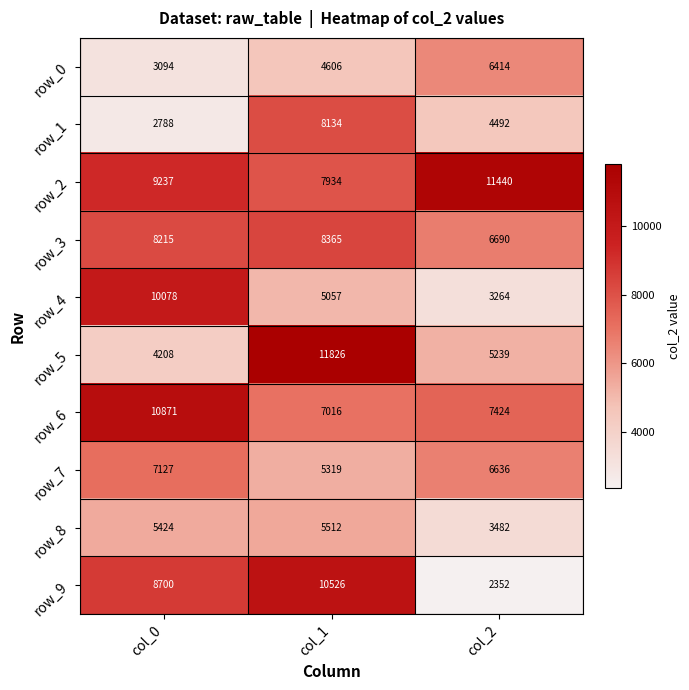

Reading left to right, transcribe all the data shown in this chart.

row_0: 3094	4606	6414
row_1: 2788	8134	4492
row_2: 9237	7934	11440
row_3: 8215	8365	6690
row_4: 10078	5057	3264
row_5: 4208	11826	5239
row_6: 10871	7016	7424
row_7: 7127	5319	6636
row_8: 5424	5512	3482
row_9: 8700	10526	2352